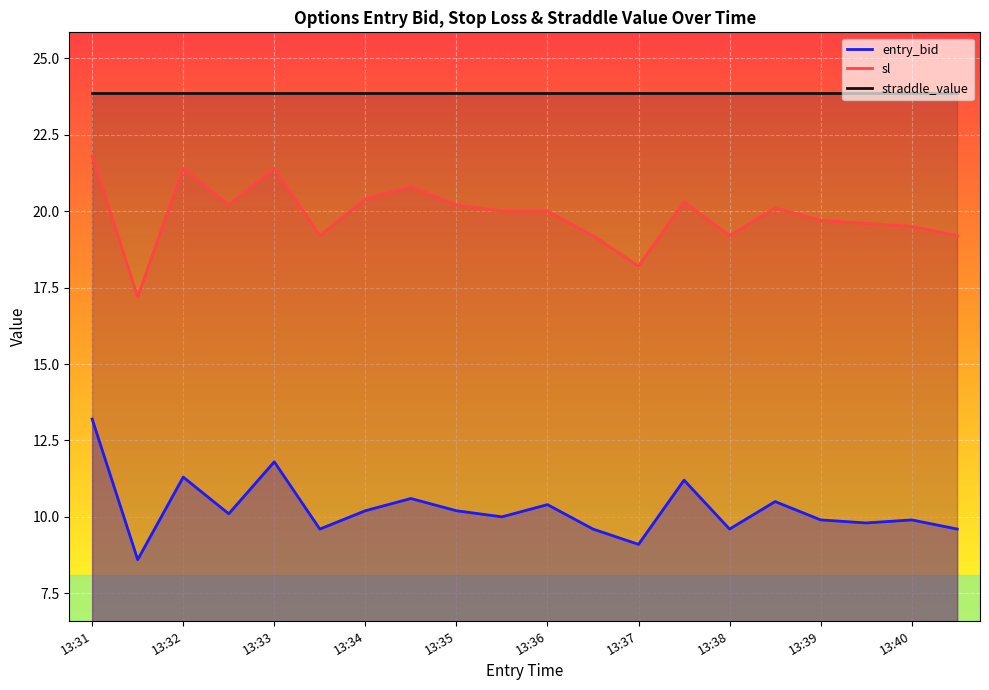

True or false: sl and entry_bid intersect in this chart.

False